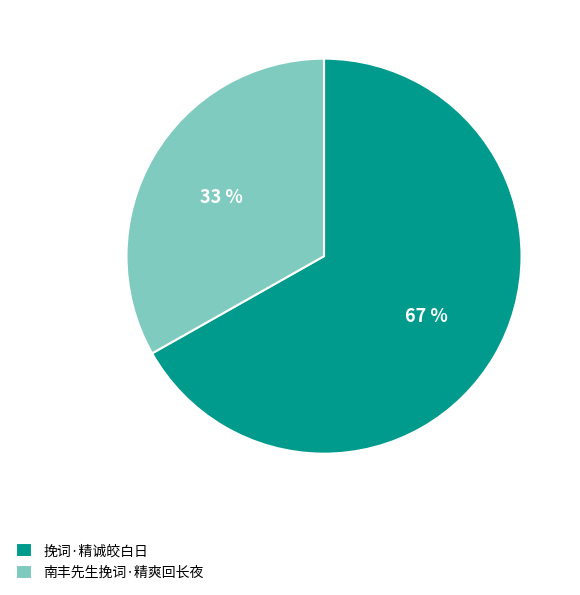

What is the smallest slice in the pie chart?

南丰先生挽词·精爽回长夜